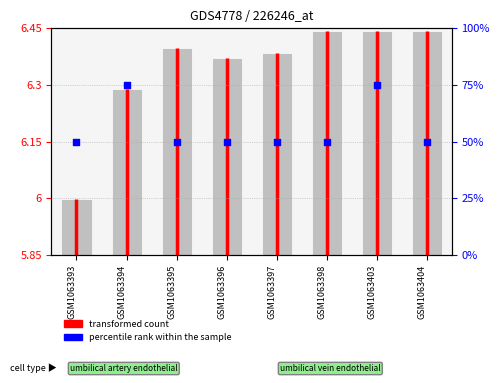

Approximately how many times larger is the value at GSM1063398 compared to GSM1063395?

1.0